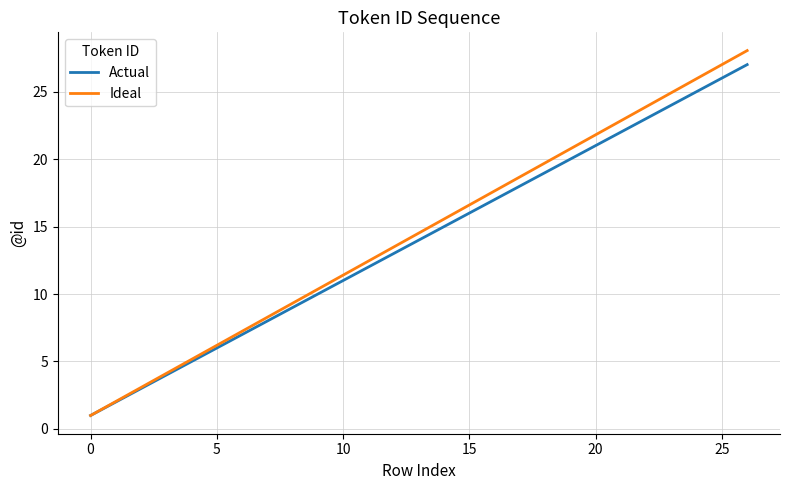

Rank the series by their maximum value, from lowest to highest.

Actual, Ideal